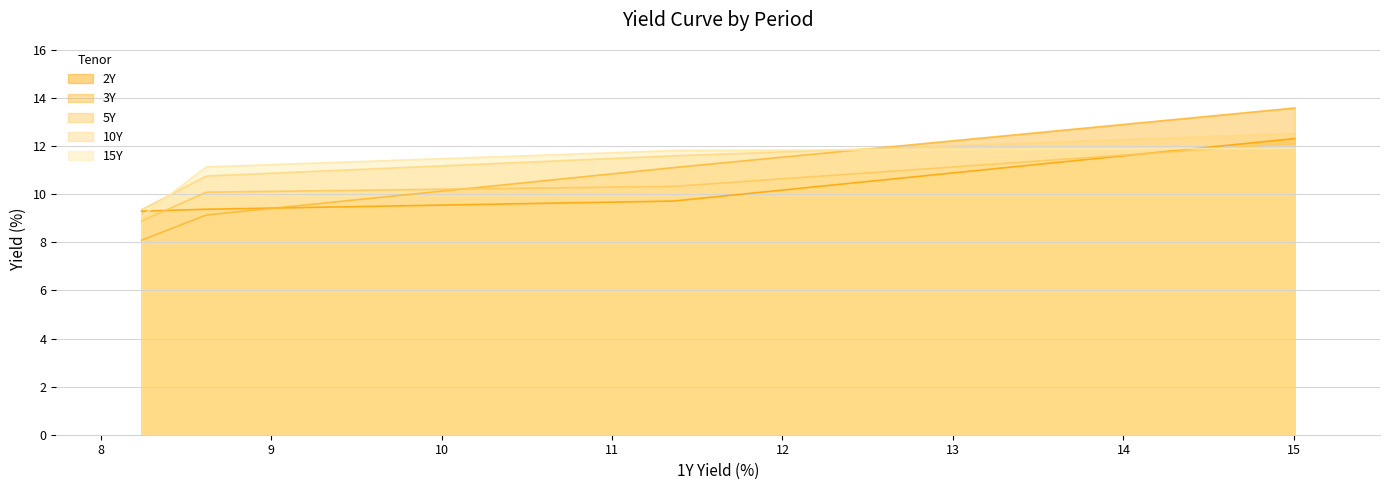

Which series changed the most between Today and 3Months Ago?

10Y